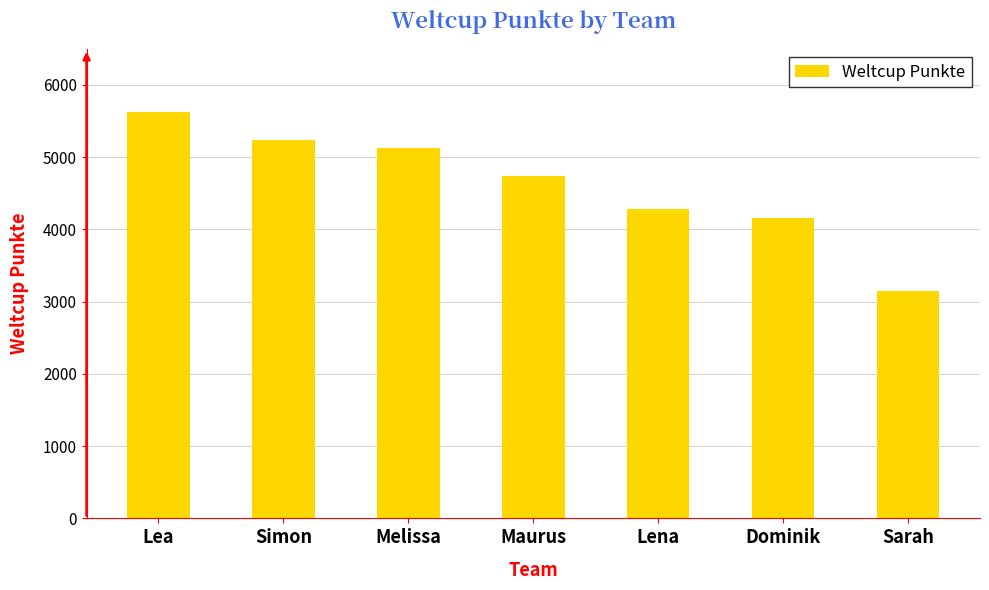

True or false: the data shows 834 at Sarah.

False